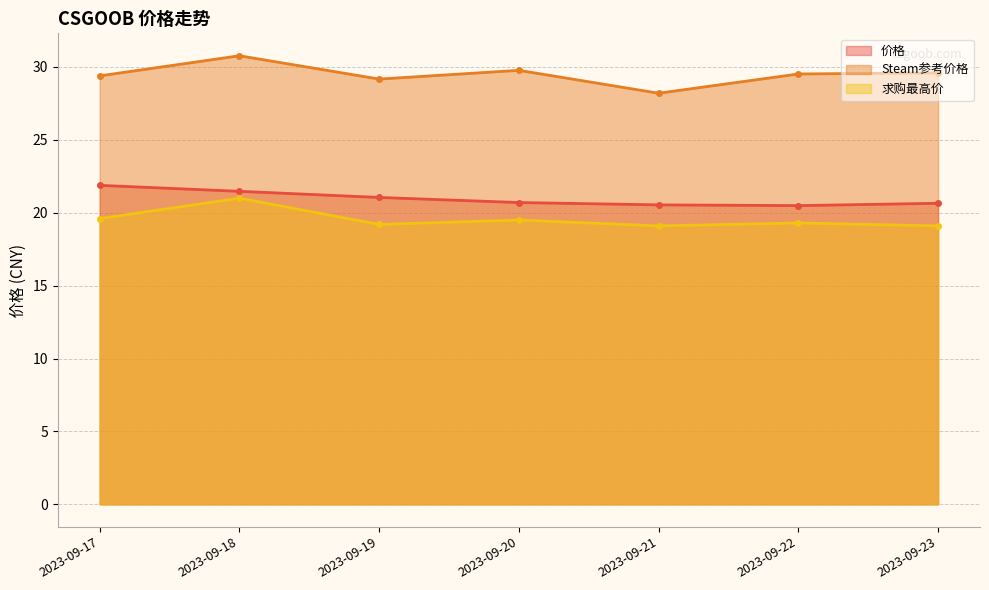

True or false: 价格 and Steam参考价格 intersect in this chart.

False